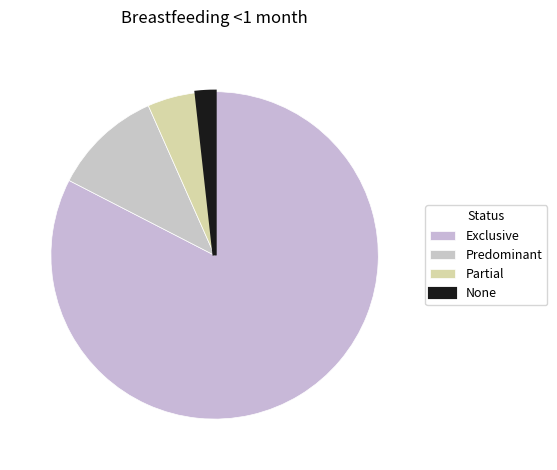

How much of the chart is everything except None?

98.2%